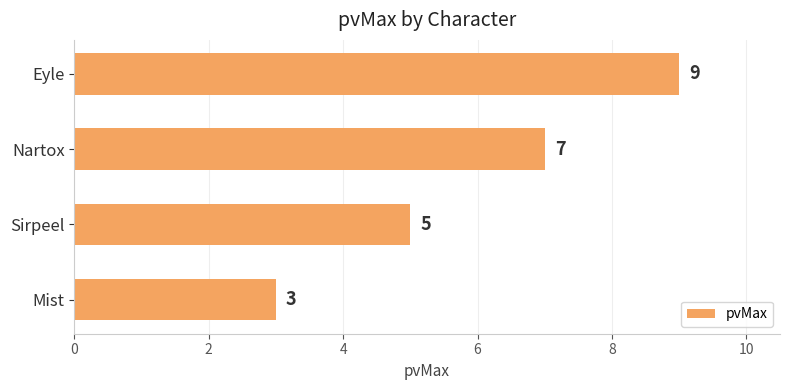

Reading bottom to top, what are all the values shown in this chart?

Mist=3	Sirpeel=5	Nartox=7	Eyle=9